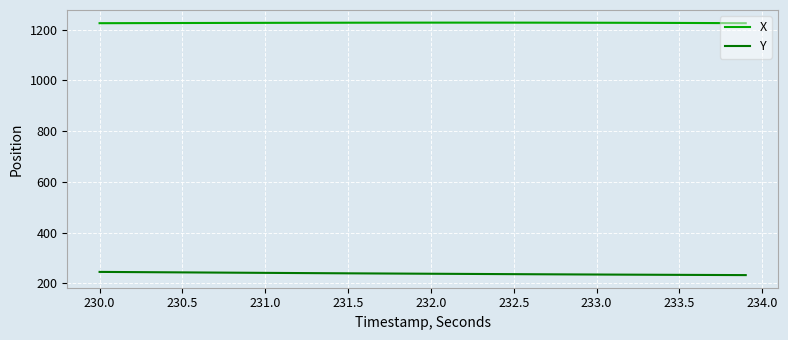

Does the chart have visible grid lines?

Yes